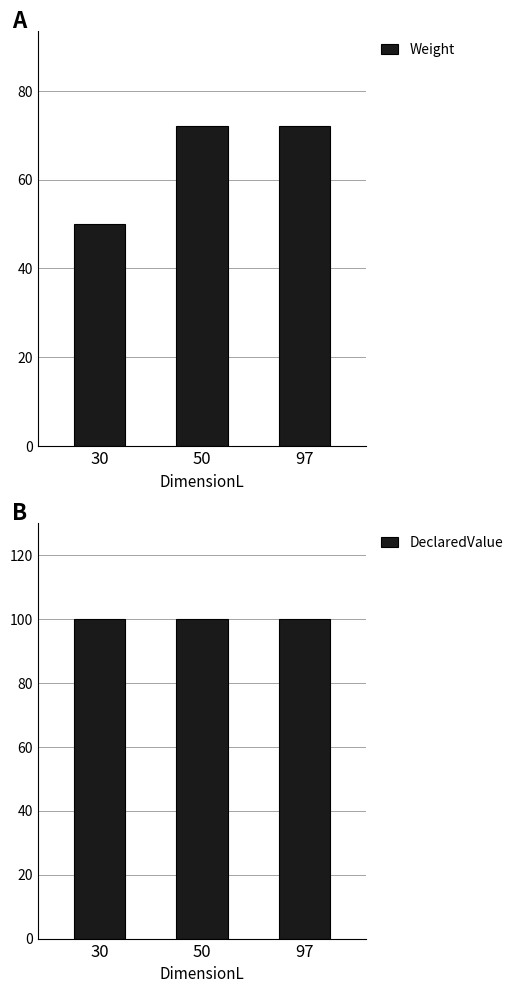

Which category has the highest value across all series?

30